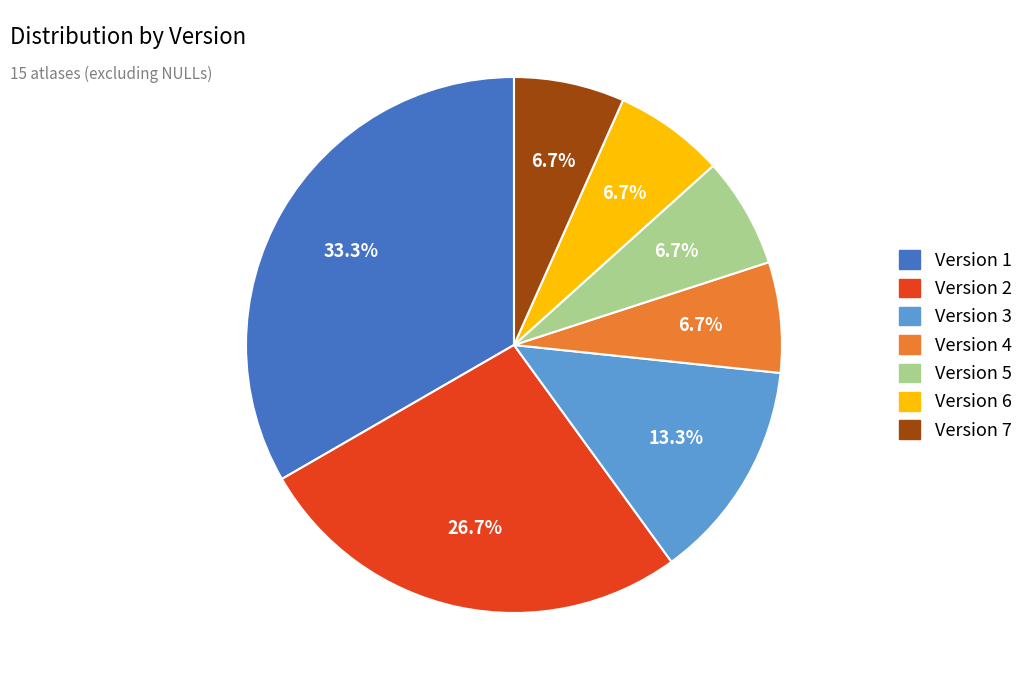

To the nearest percent, what is the difference between the largest and smallest slice percentages?

27%